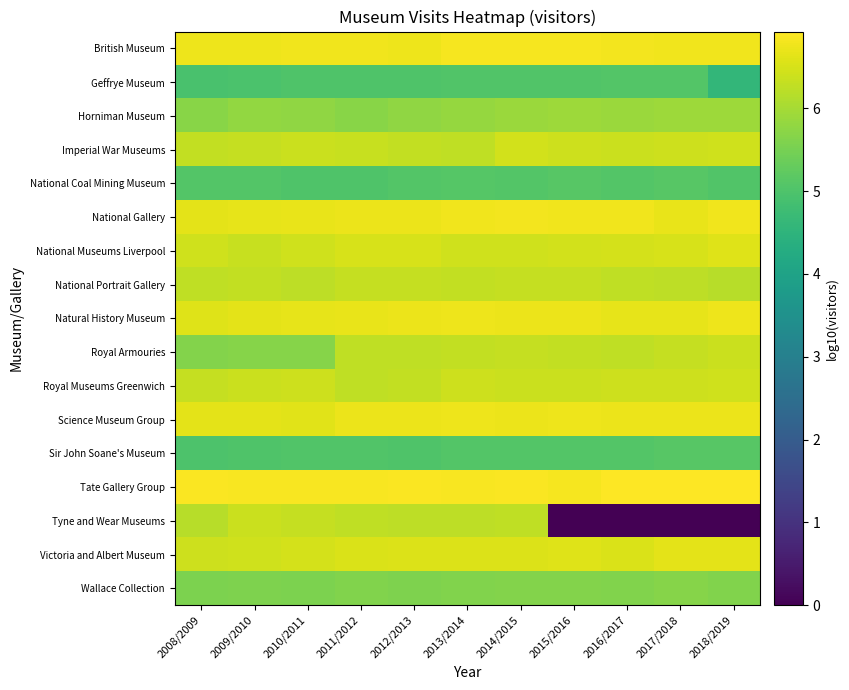

At 2017/2018, list the series in order from smallest to largest.

Tyne and Wear Museums, Geffrye Museum, Sir John Soane's Museum, National Coal Mining Museum, Wallace Collection, Horniman Museum, National Portrait Gallery, Royal Armouries, Imperial War Museums, Royal Museums Greenwich, National Museums Liverpool, Victoria and Albert Museum, Natural History Museum, National Gallery, Science Museum Group, British Museum, Tate Gallery Group